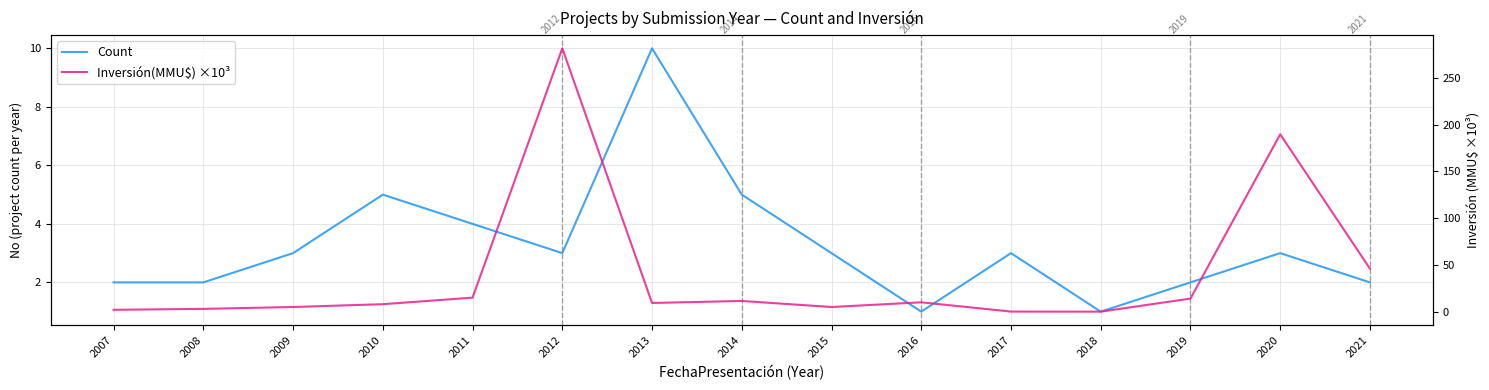

At which category is the sum across all series the highest?

2012